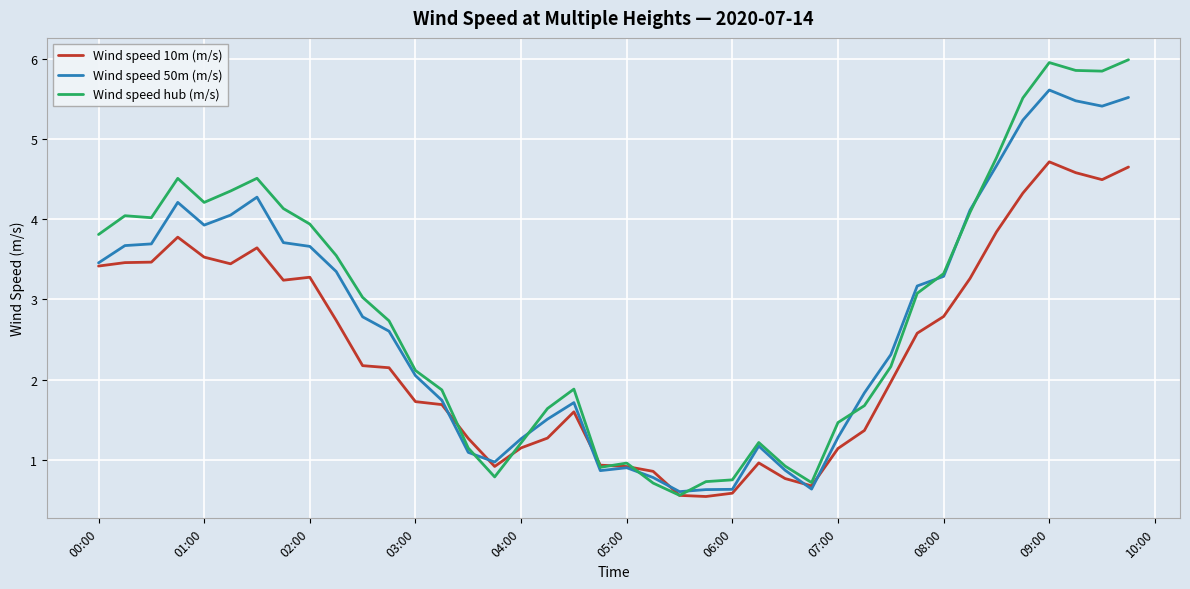

List the series in order of their overall mean, highest first.

Wind speed hub (m/s), Wind speed 50m (m/s), Wind speed 10m (m/s)